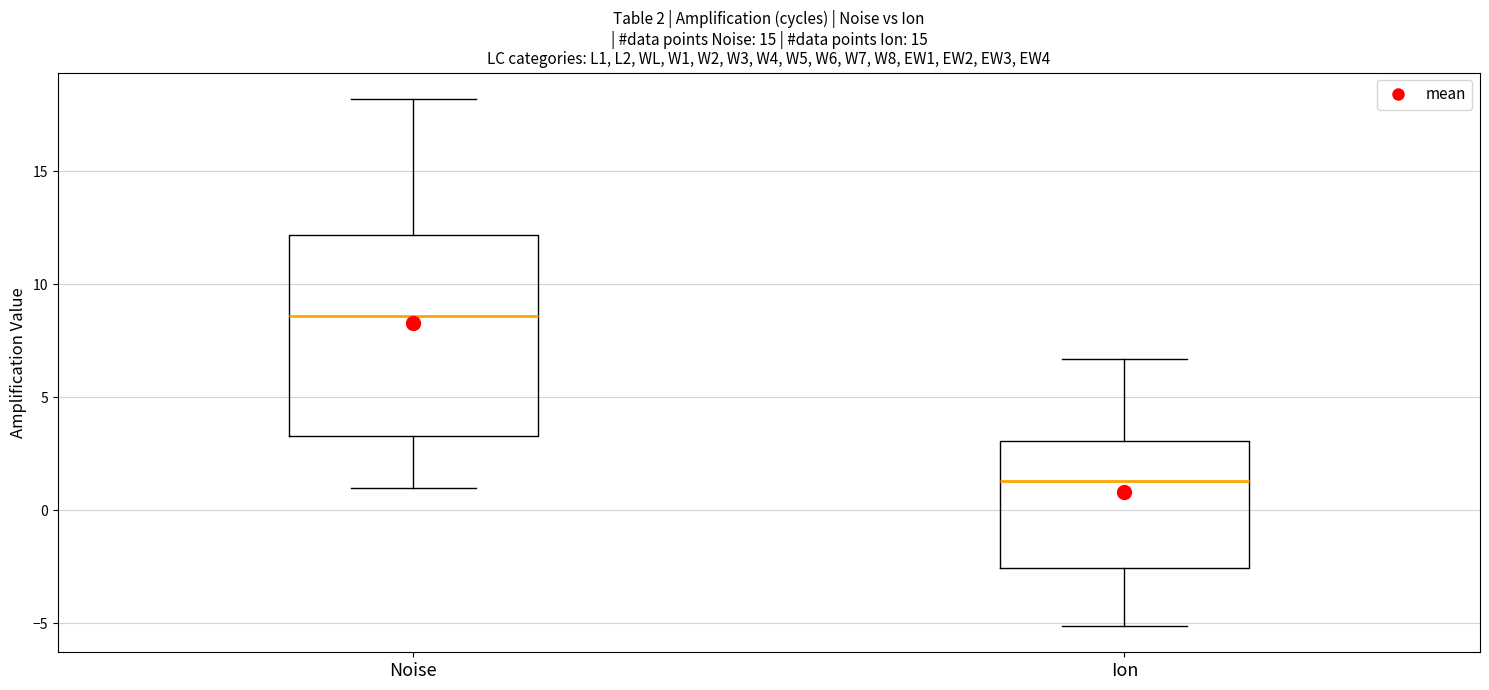

Which box's median line is the highest?

Noise